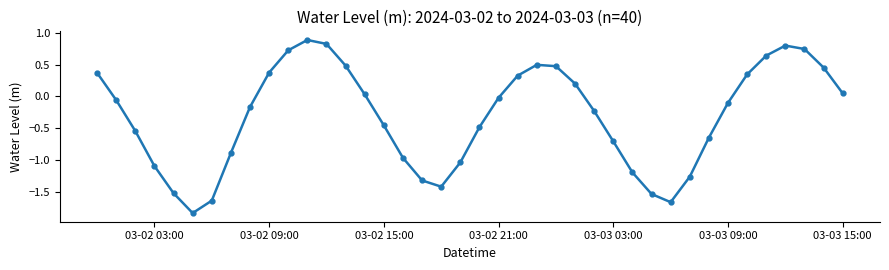

Is this an area chart (filled region under the line)?

No